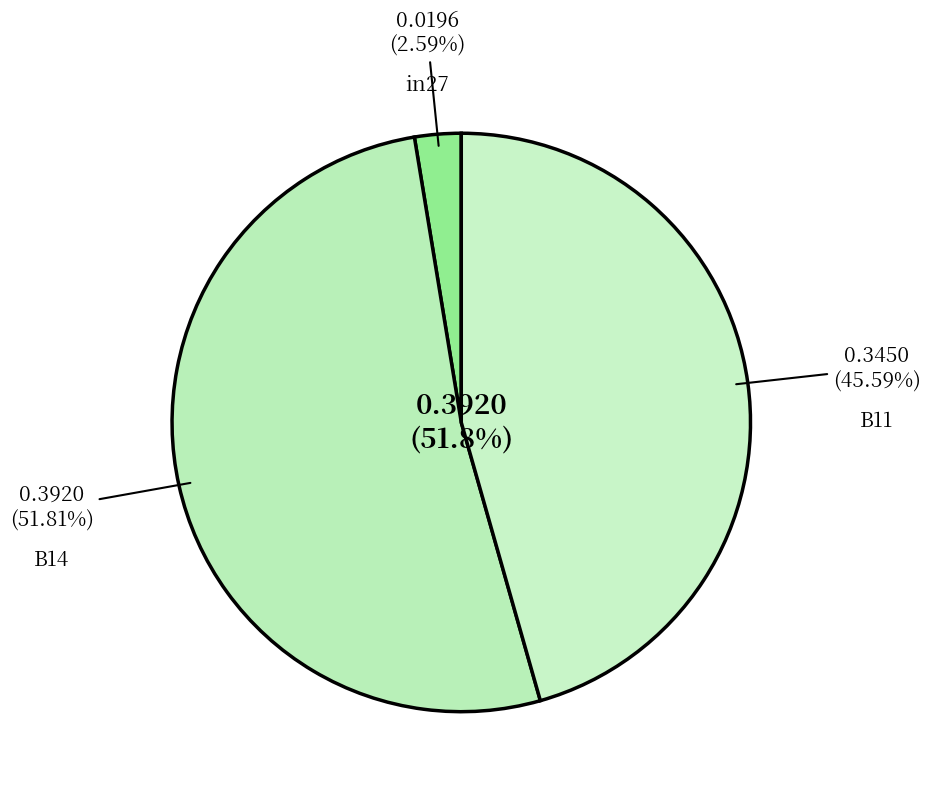

Do B14 and in27 together represent more than half of the pie?

Yes